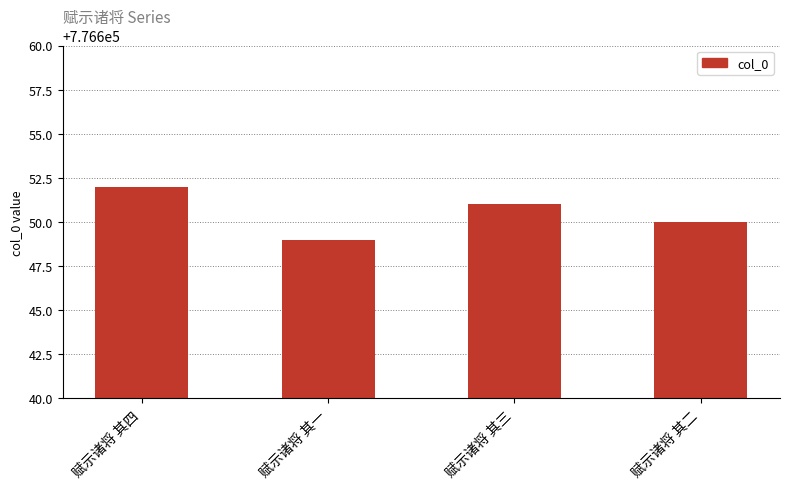

Where is the data nearest to the value 776650?

赋示诸将 其二